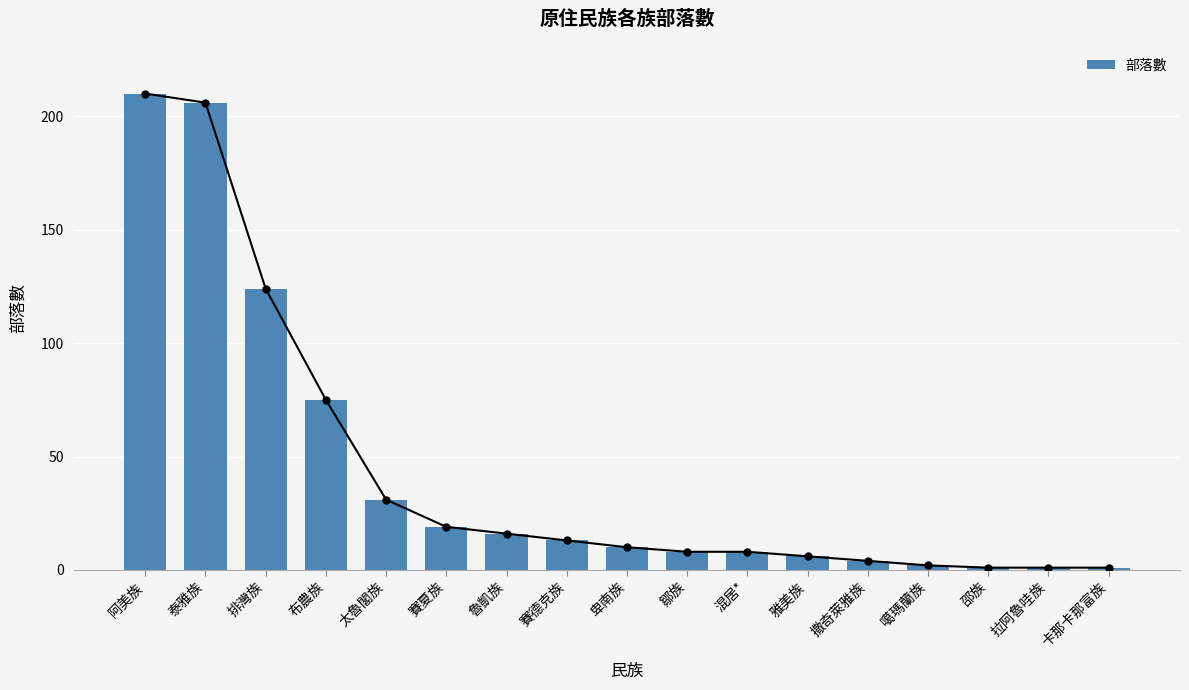

Is it true that the value at 邵族 is 0?

False